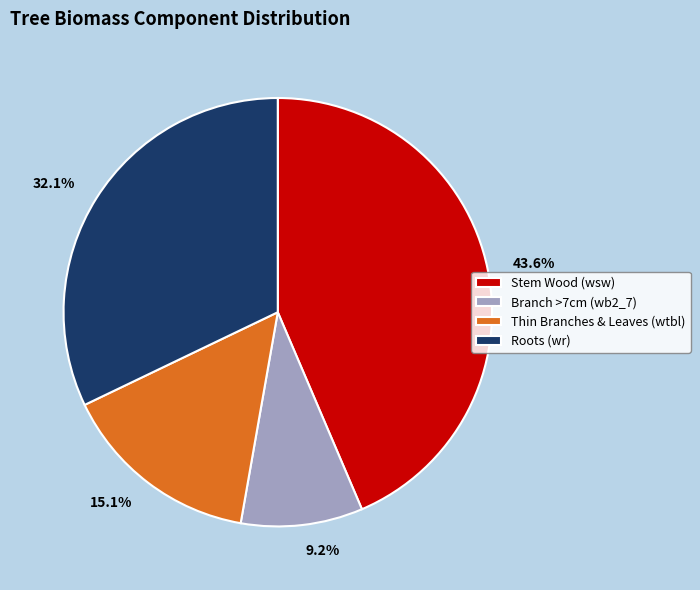

Rank the categories by value from lowest to highest.

Branch >7cm (wb2_7), Thin Branches & Leaves (wtbl), Roots (wr), Stem Wood (wsw)